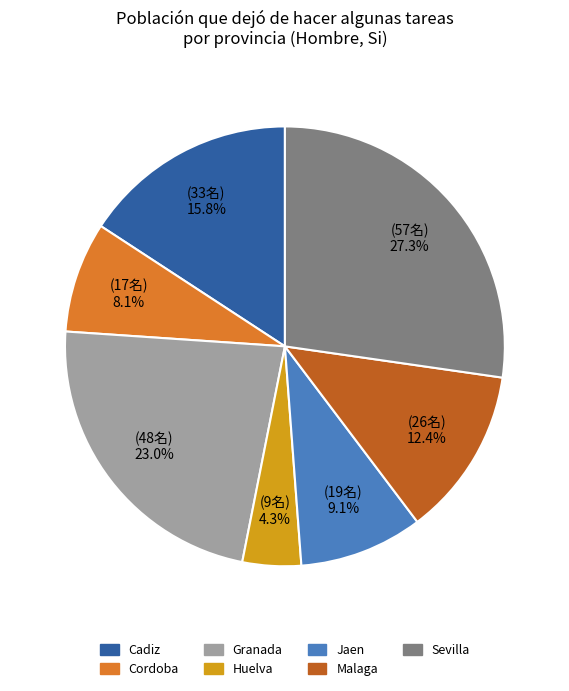

Is there a majority slice in this chart?

No